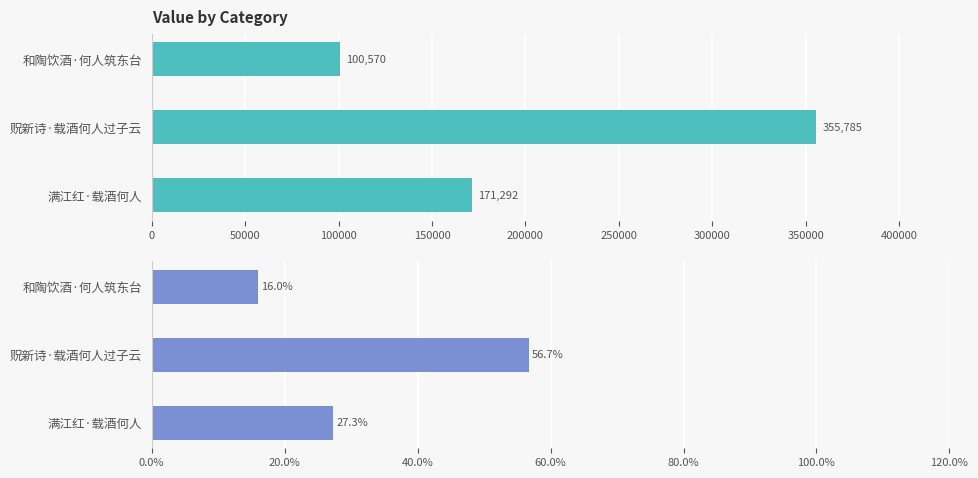

Count the col_0 values in the range 100570 to 355785.

3